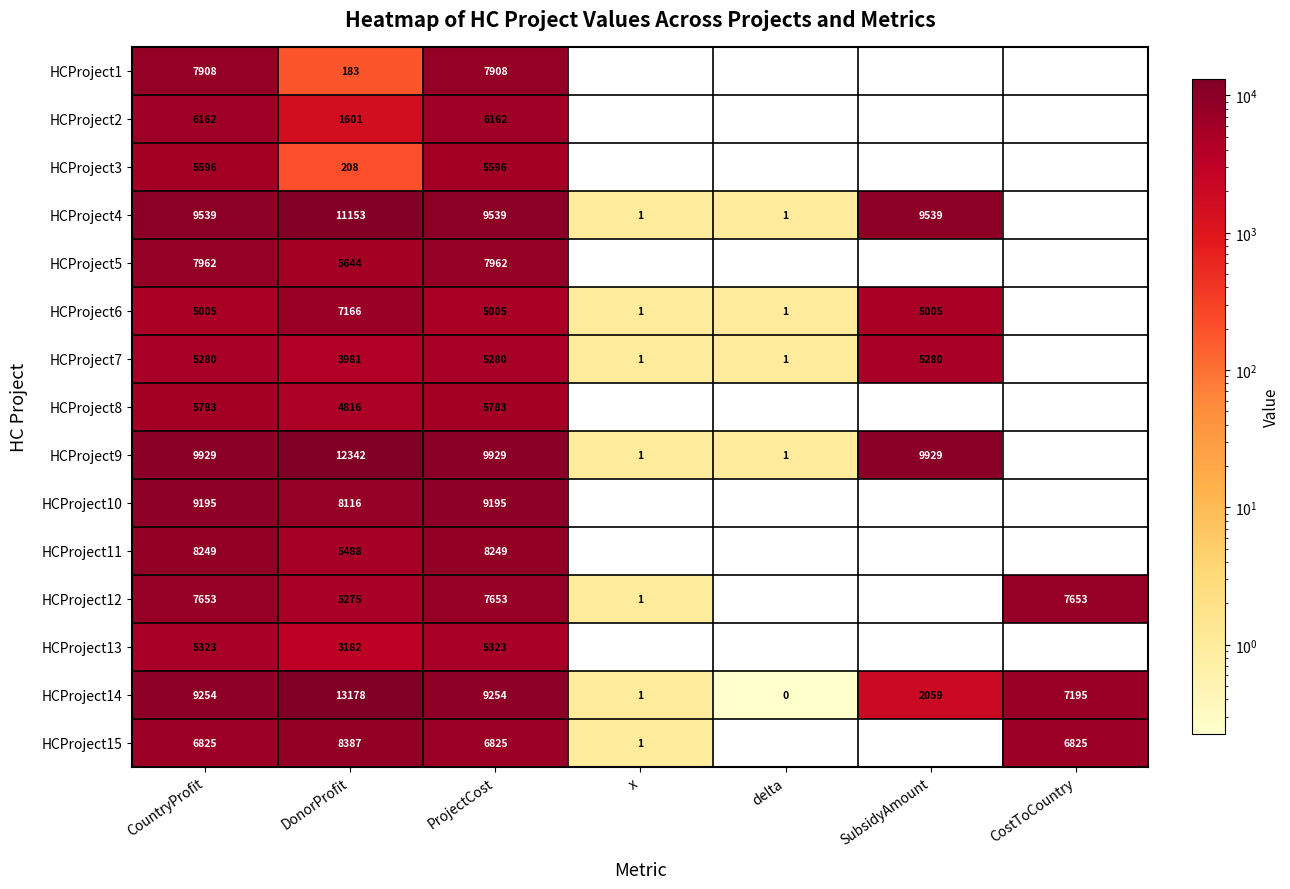

What is the total value across all series at ProjectCost?

109663